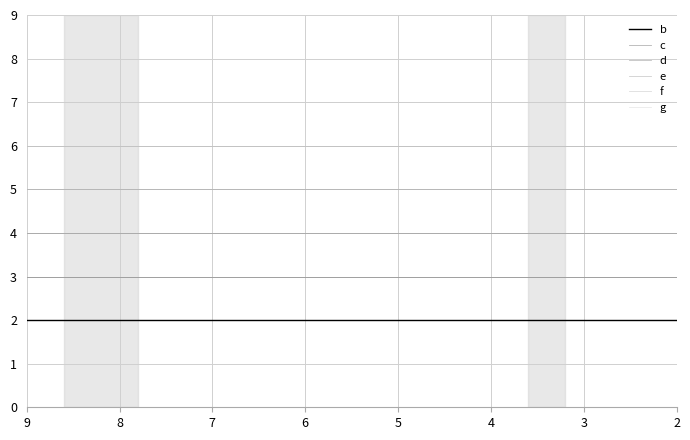

True or false: g and e intersect in this chart.

False